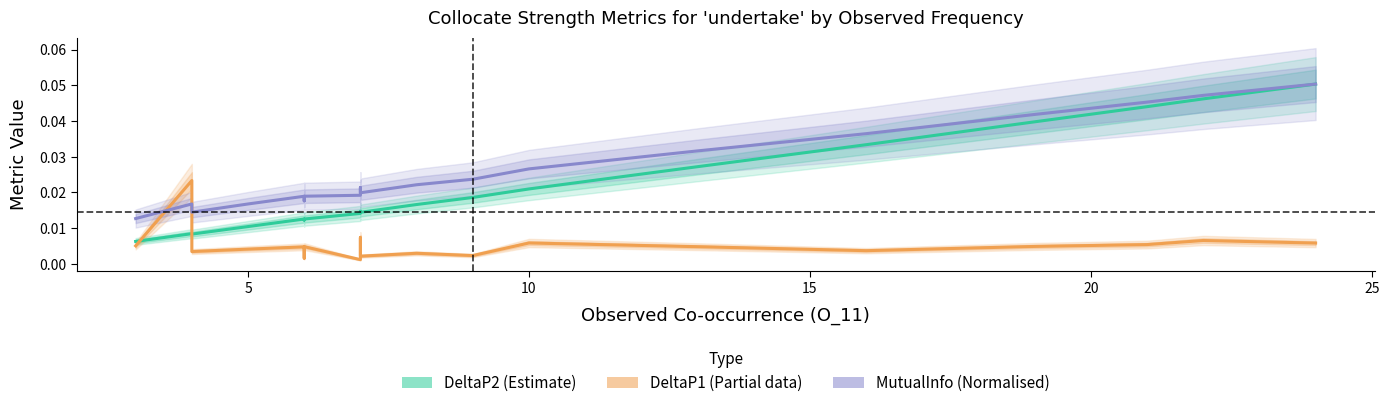

What is the maximum value for MutualInfo (Normalised)?

0.1